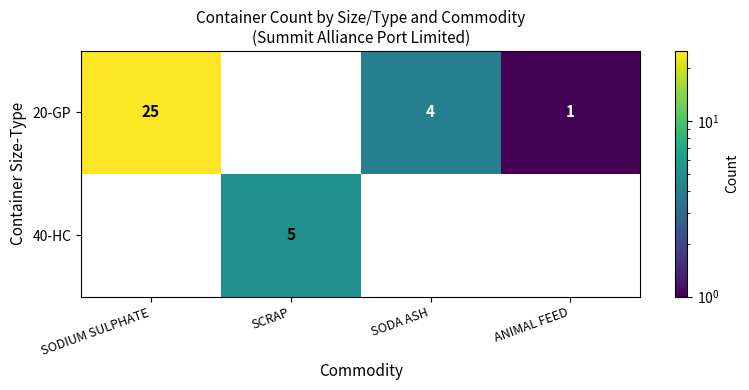

What is the total value across all series at ANIMAL FEED?

1